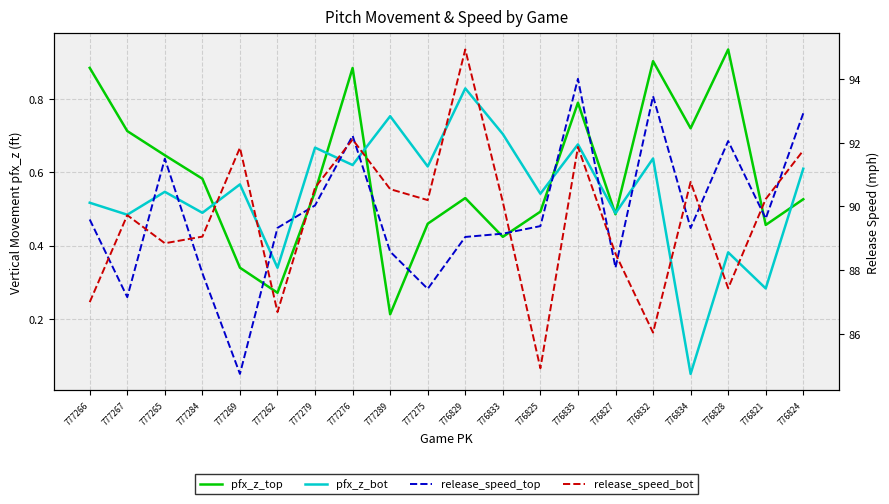

True or false: pfx_z_top and release_speed_top cross at least once.

False